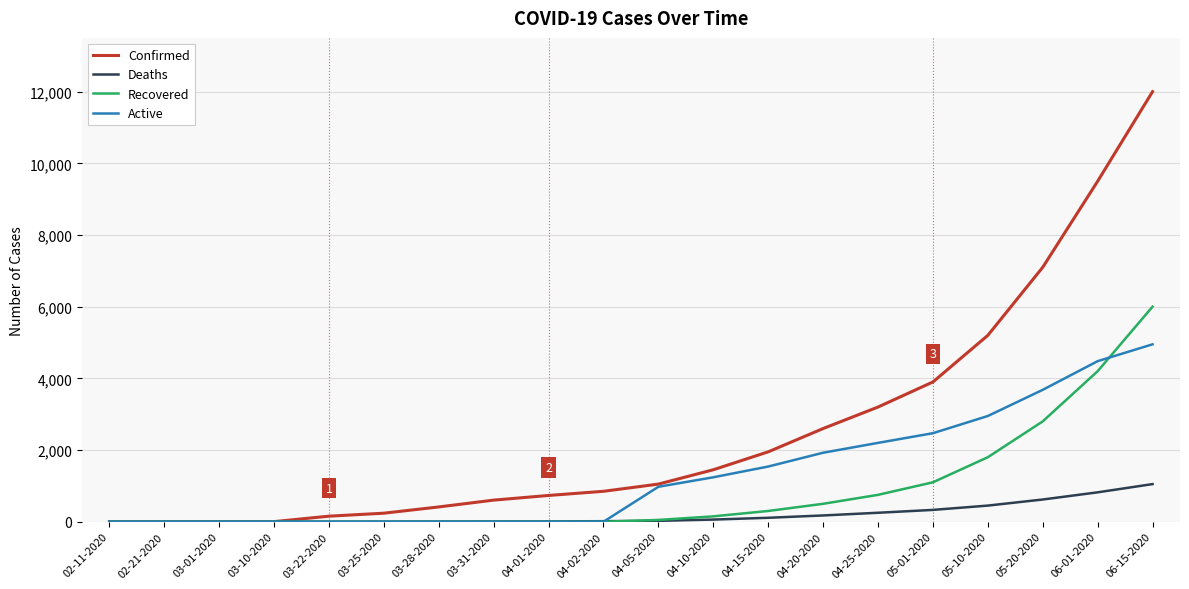

Which series has the largest range (max minus min)?

Confirmed